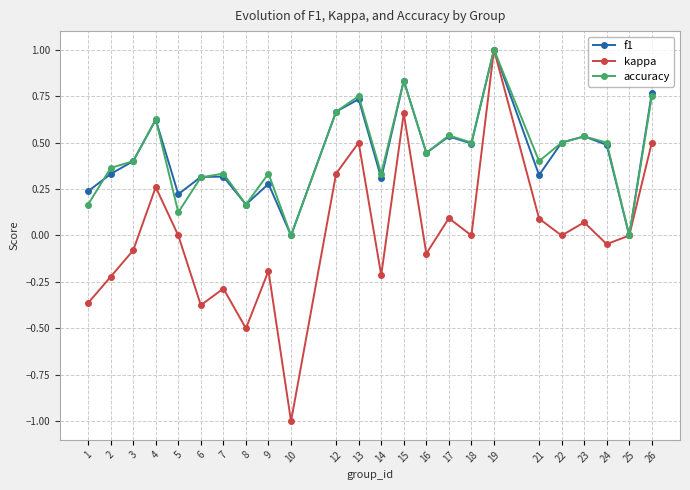

How many interior local peaks does the accuracy series have?

8